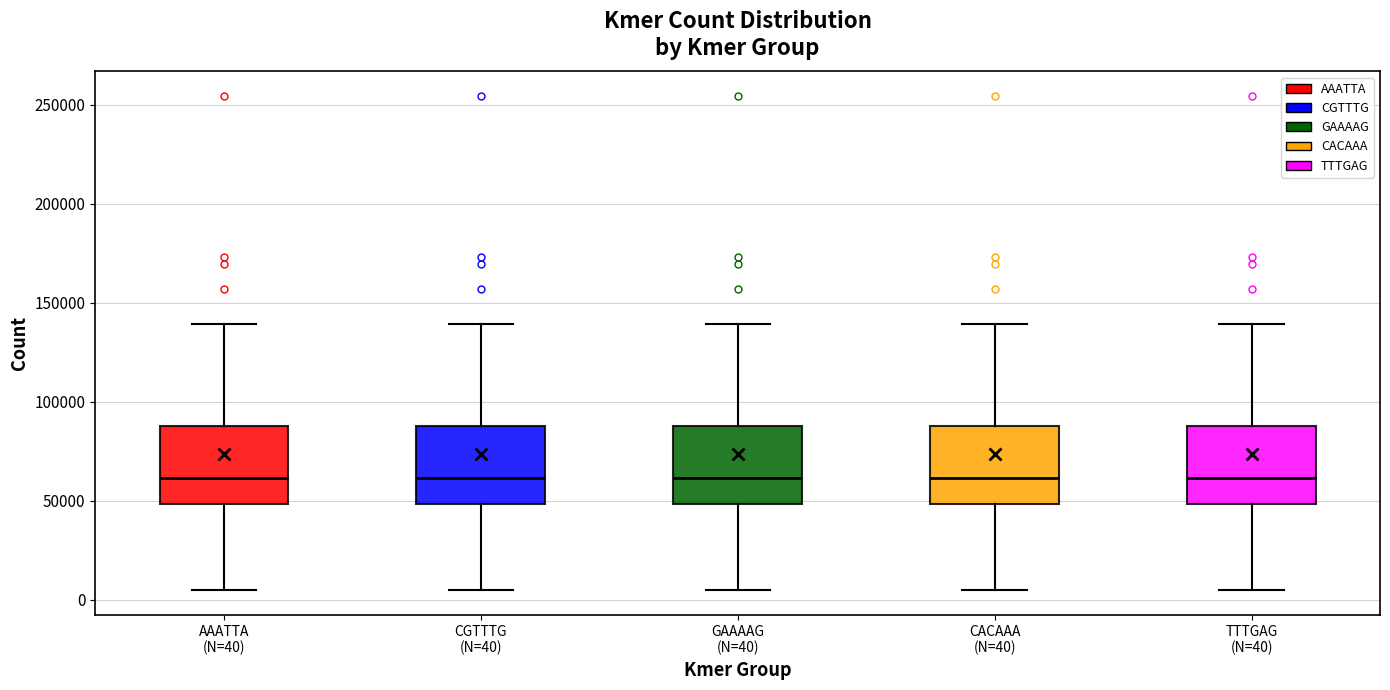

Reading left to right, transcribe this box plot: for each box, give where its median line is, the range the box spans, and where its two whiskers end, as read against the y-axis. The values are not printed on the chart, so give them approximately, as read against the axis.

AAATTA (N=40): median 60000, box 50000 to 90000, whiskers 5000 to 140000
CGTTTG (N=40): median 60000, box 50000 to 90000, whiskers 5000 to 140000
GAAAAG (N=40): median 60000, box 50000 to 90000, whiskers 5000 to 140000
CACAAA (N=40): median 60000, box 50000 to 90000, whiskers 5000 to 140000
TTTGAG (N=40): median 60000, box 50000 to 90000, whiskers 5000 to 140000